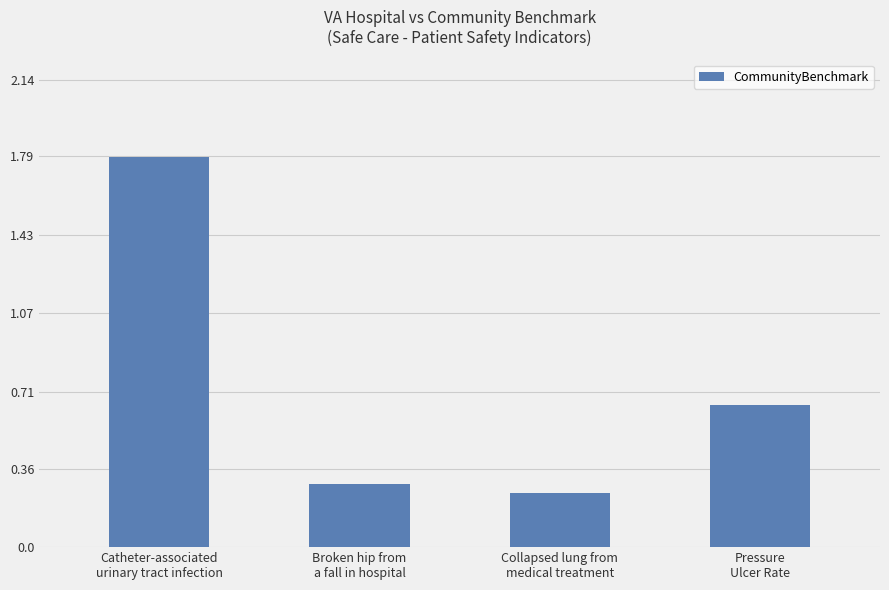

What is the sum of all values?

3.0